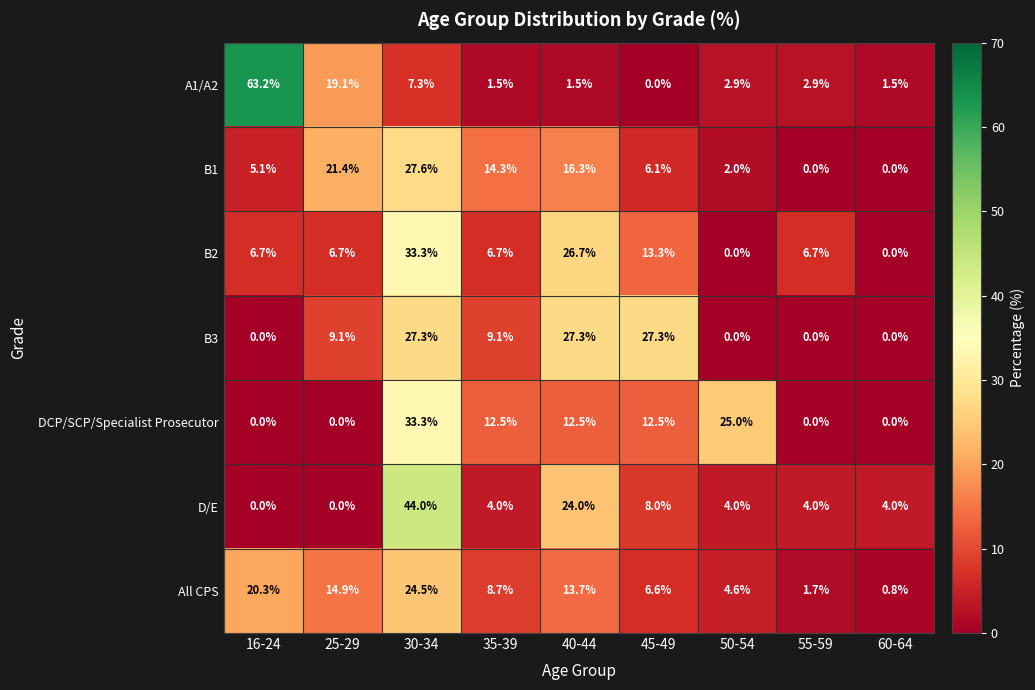

What value does the B3 series have at 30-34?

27.3